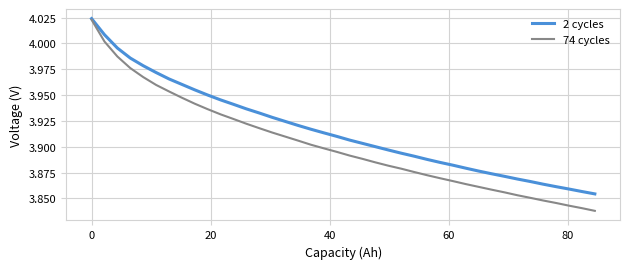

Which series has the largest range (max minus min)?

74 cycles